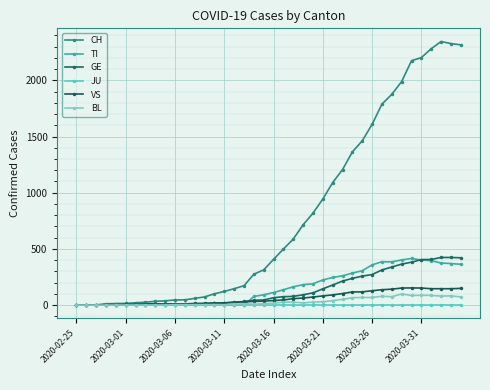

Does the chart have visible grid lines?

Yes